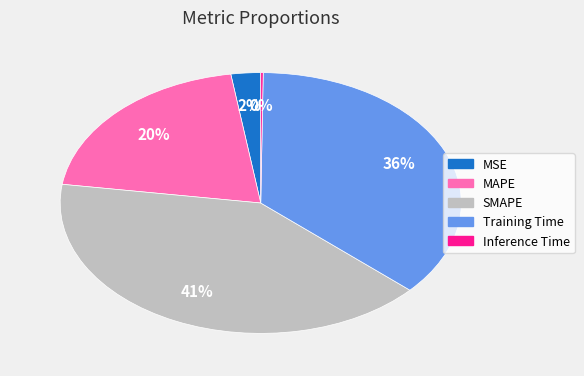

Which has a higher value, SMAPE or Training Time?

SMAPE